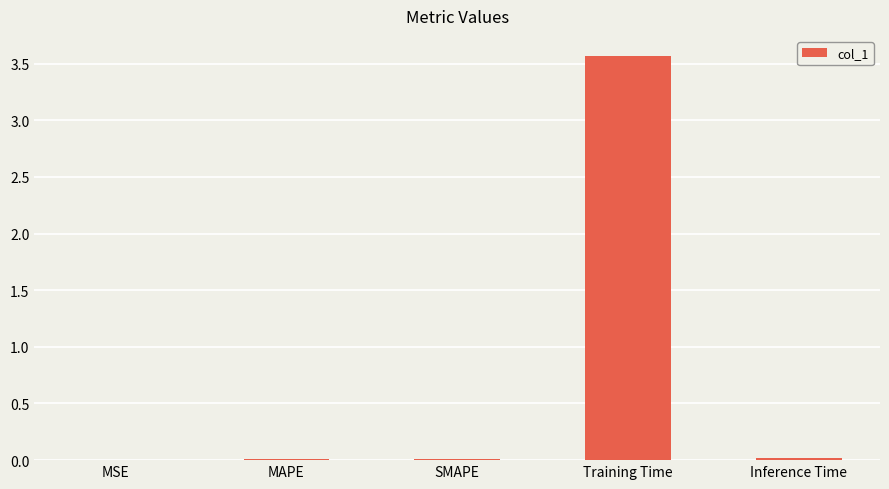

How many series are shown in this chart?

1